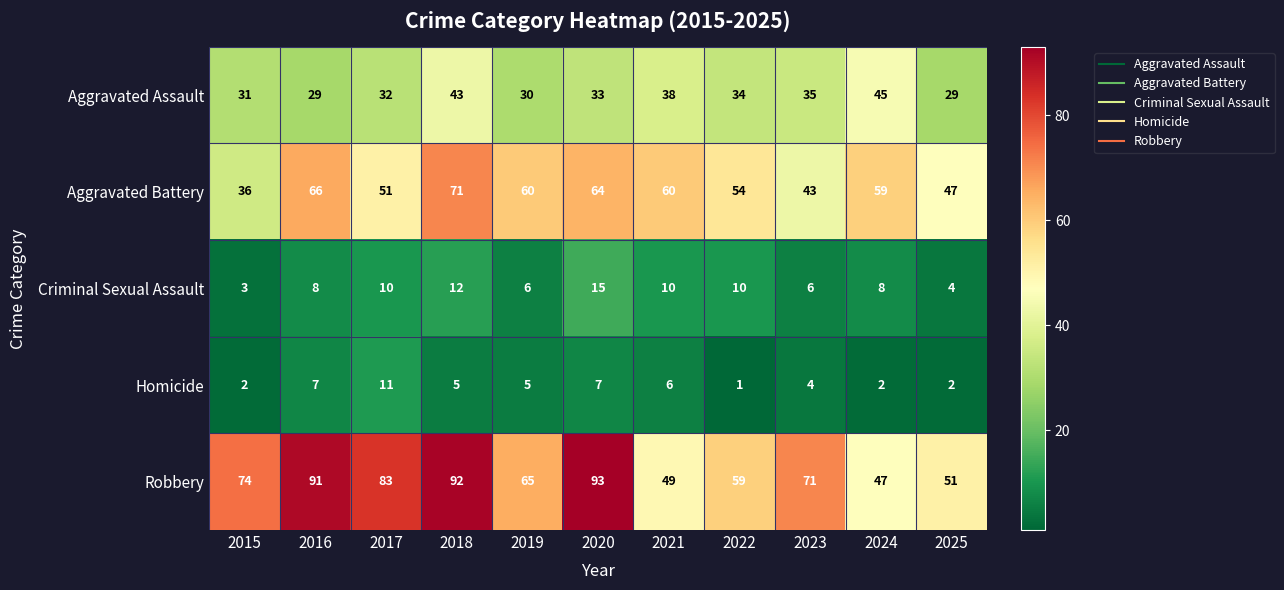

What is the difference between the maximum and minimum values in the Homicide series?

10